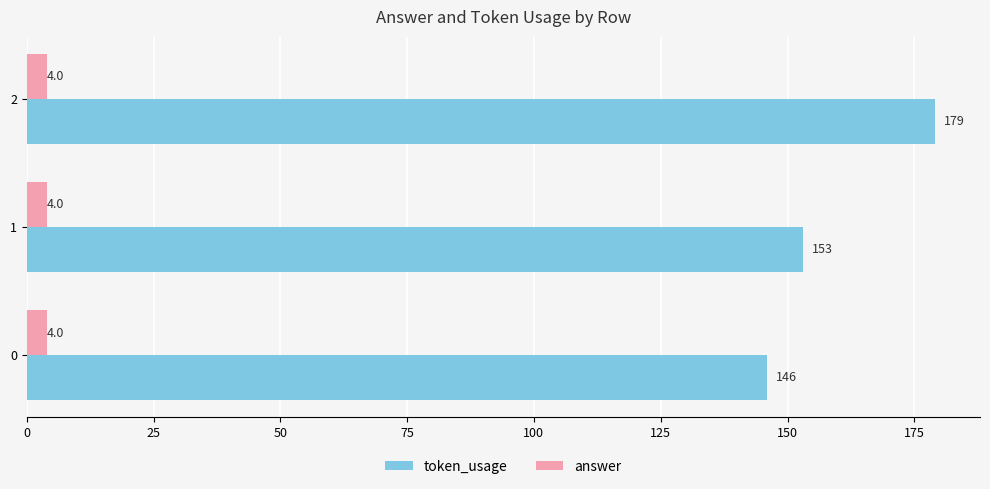

Count the number of categories in the chart.

3